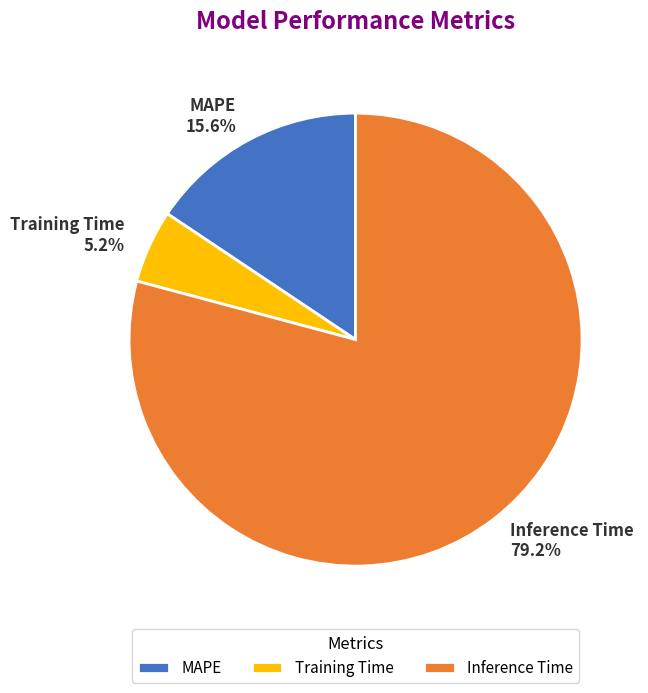

Combined, do Inference Time and MAPE account for over 50%?

Yes